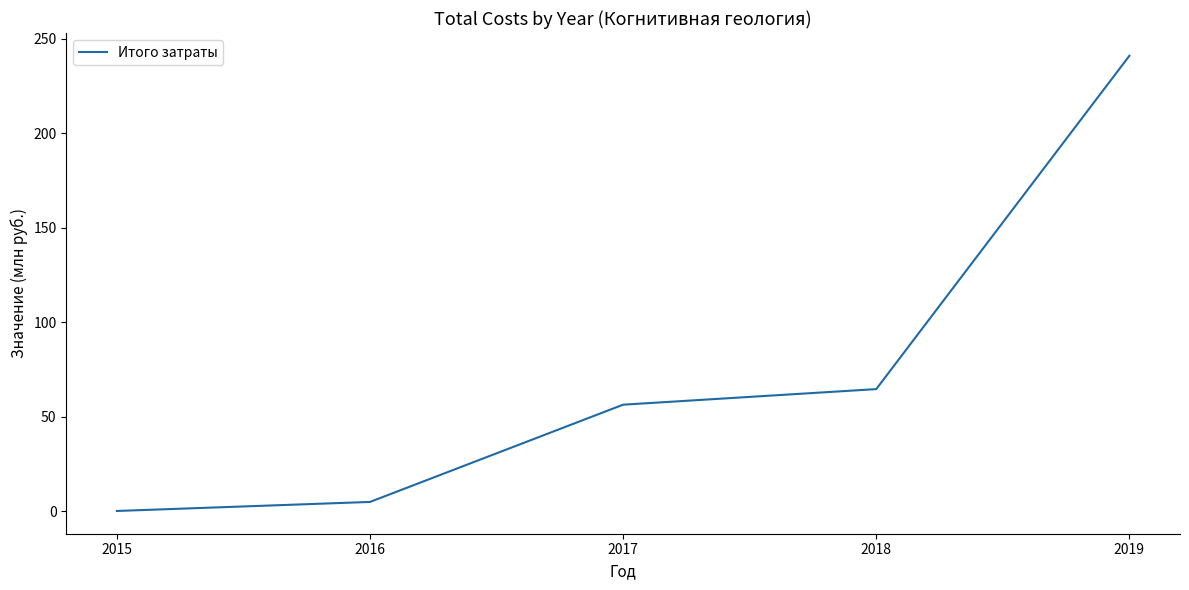

True or false: there are more than 2 points higher than both neighbors.

False